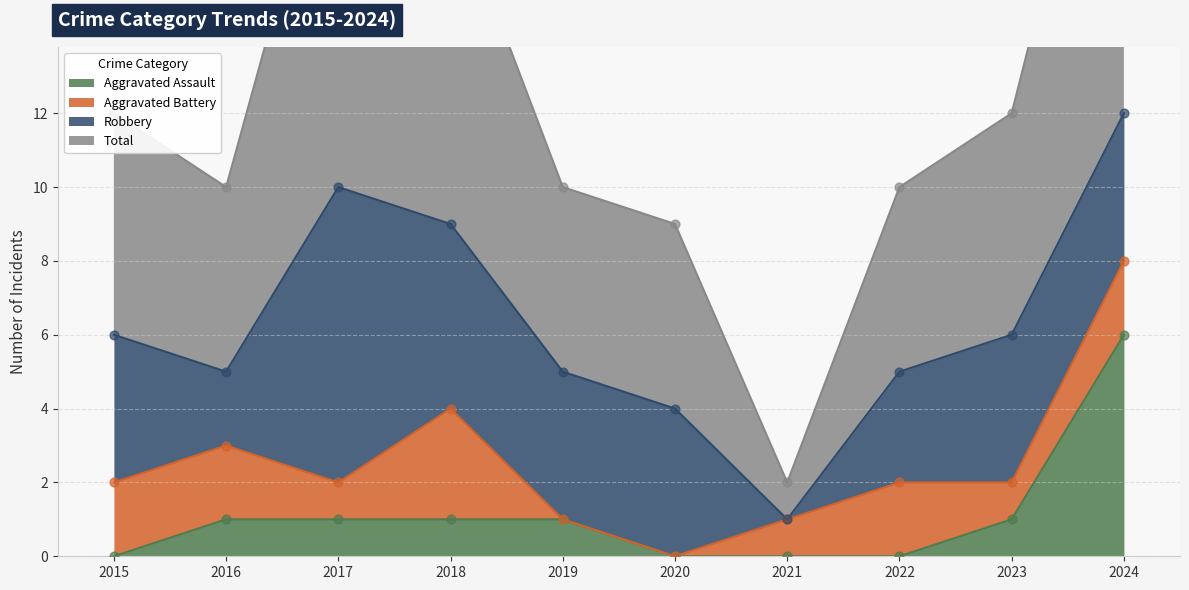

Which series has the largest total across all categories?

Total